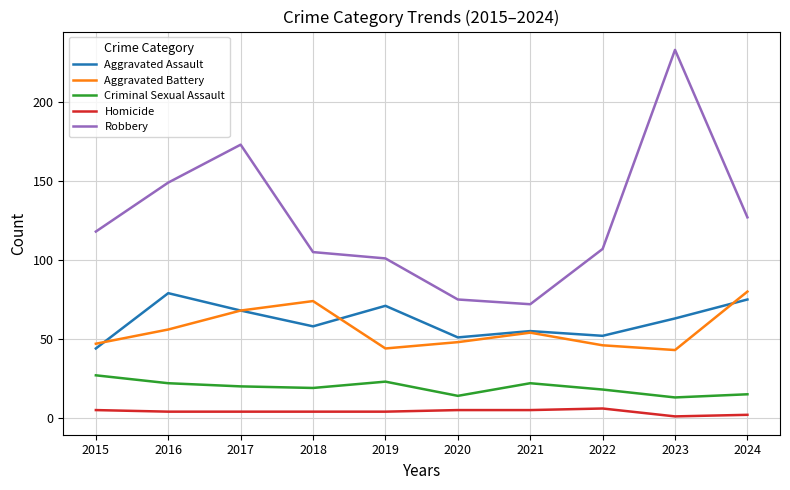

The Aggravated Assault series shows 44 at 2017. True or false?

False